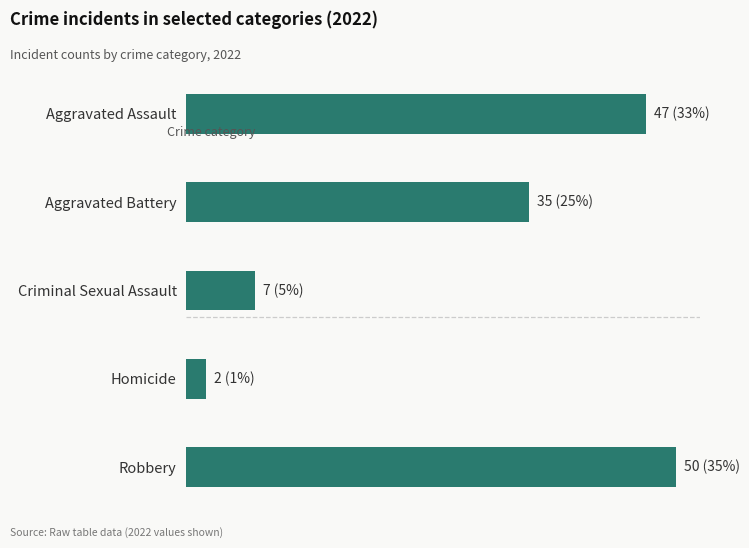

Are the bars horizontal?

Yes